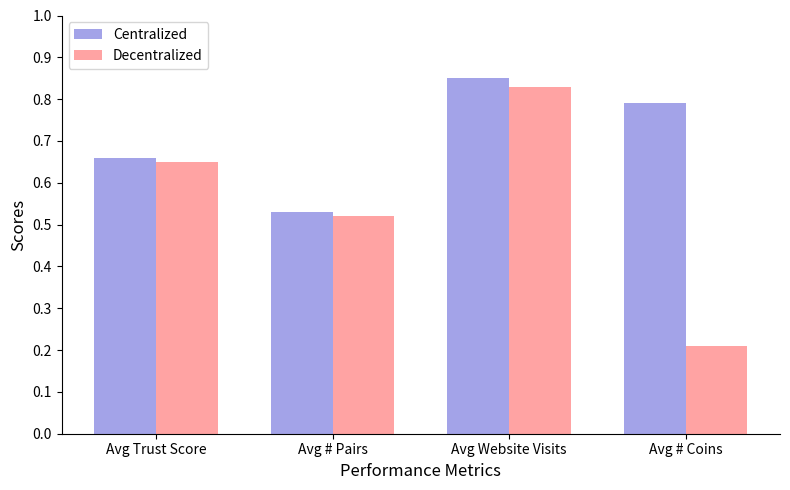

How many Centralized values are between 0 and 1?

4